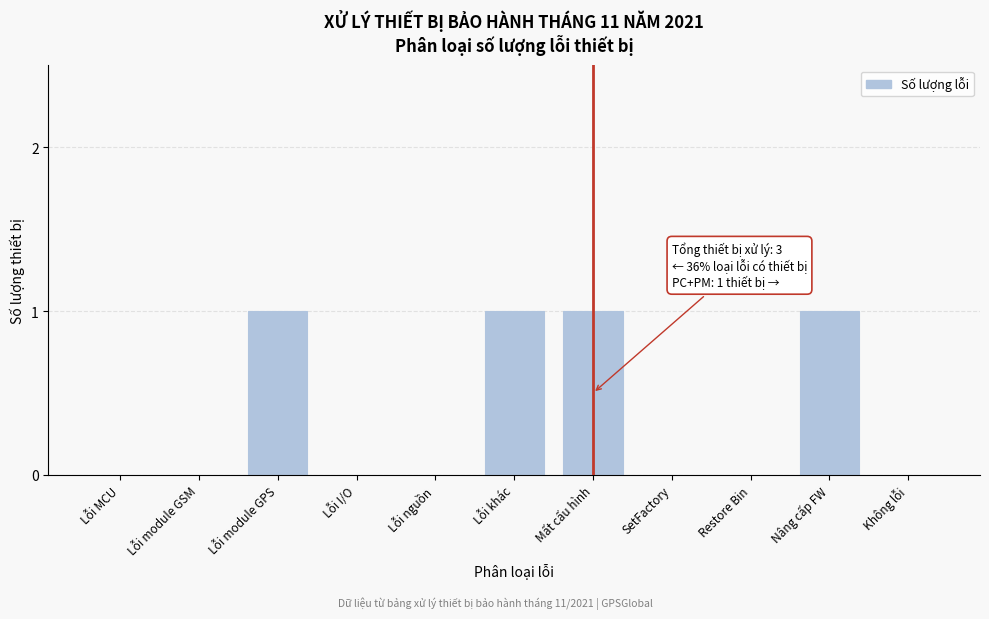

Reading left to right, what are all the values shown in this chart?

Lỗi MCU=0	Lỗi module GSM=0	Lỗi module GPS=1	Lỗi I/O=0	Lỗi nguồn=0	Lỗi khác=1	Mất cấu hình=1	SetFactory=0	Restore Bin=0	Nâng cấp FW=1	Không lỗi=0